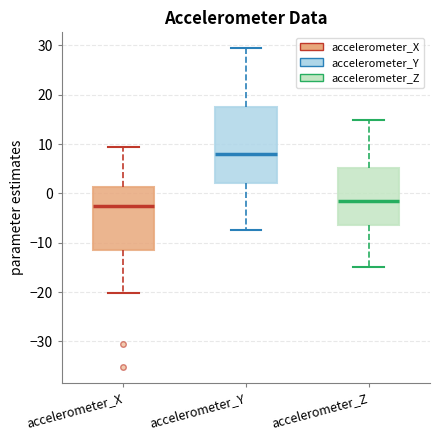

Which box is the tallest, from its lower edge to its upper edge?

accelerometer_Y